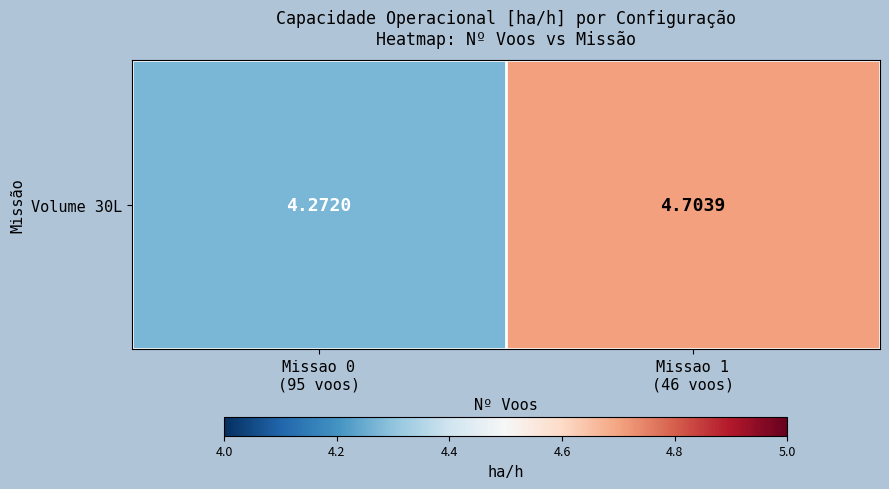

What is the ratio of the value at Missao 0
(95 voos) to the value at Missao 1
(46 voos)?

0.9